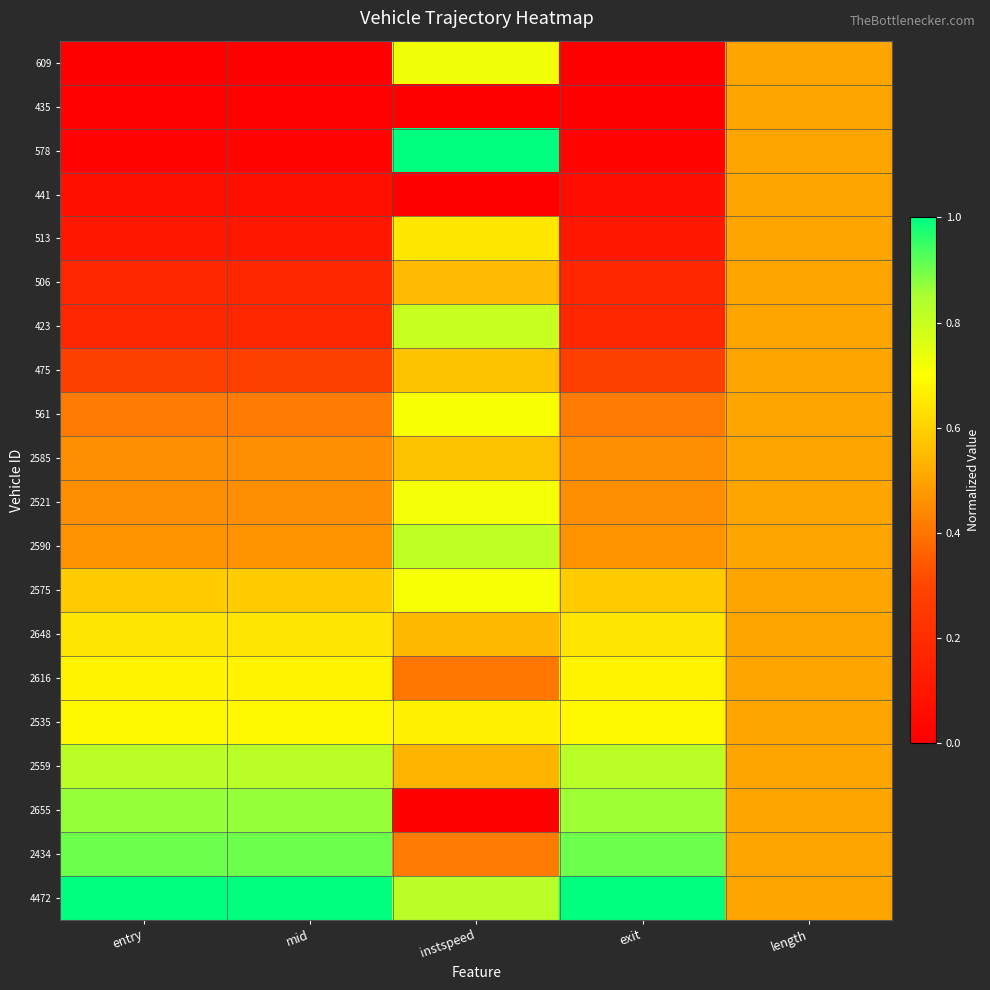

Which has a higher value, exit or entry?

exit